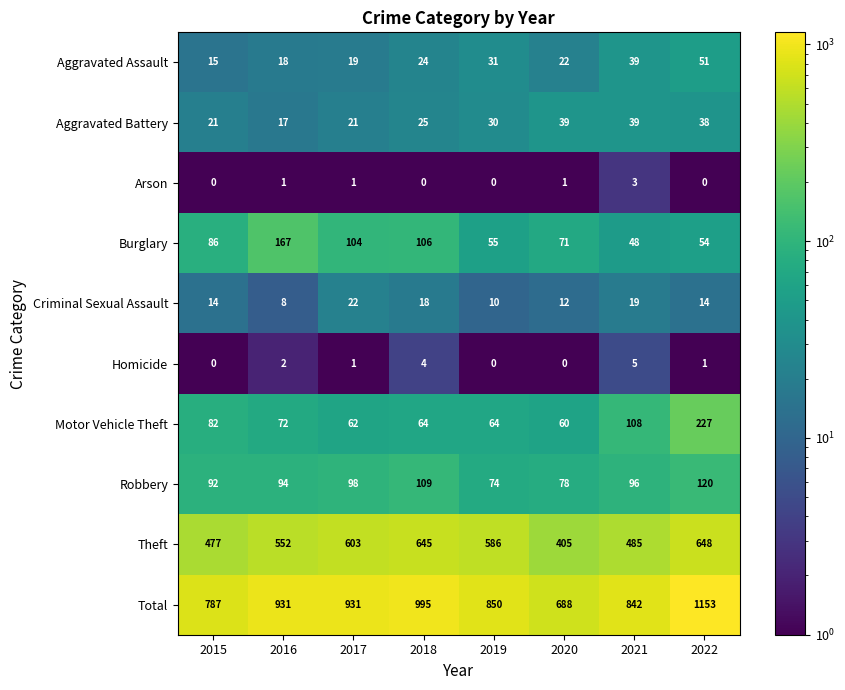

Rank the series at 2022 from lowest to highest value.

Arson, Homicide, Criminal Sexual Assault, Aggravated Battery, Aggravated Assault, Burglary, Robbery, Motor Vehicle Theft, Theft, Total